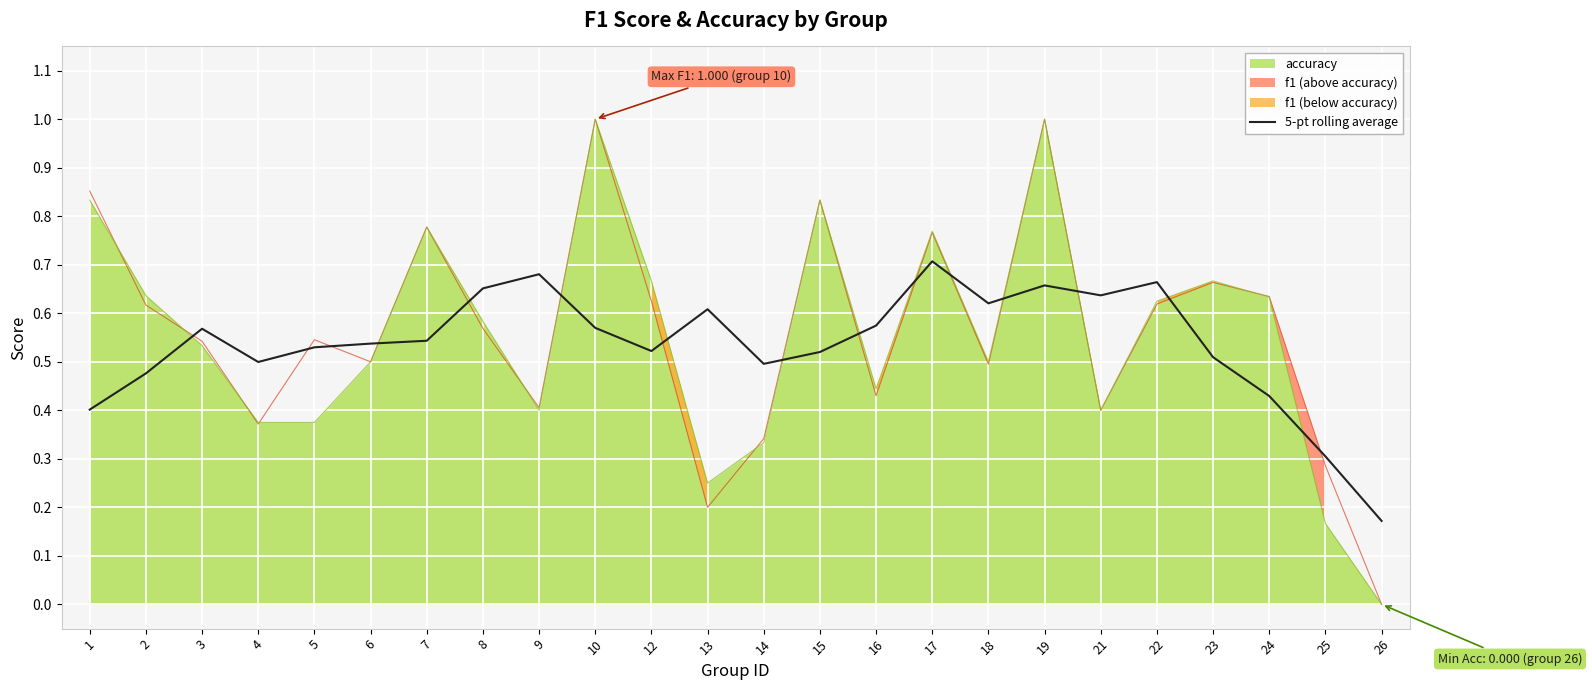

At which label is the value closest to 0?

26